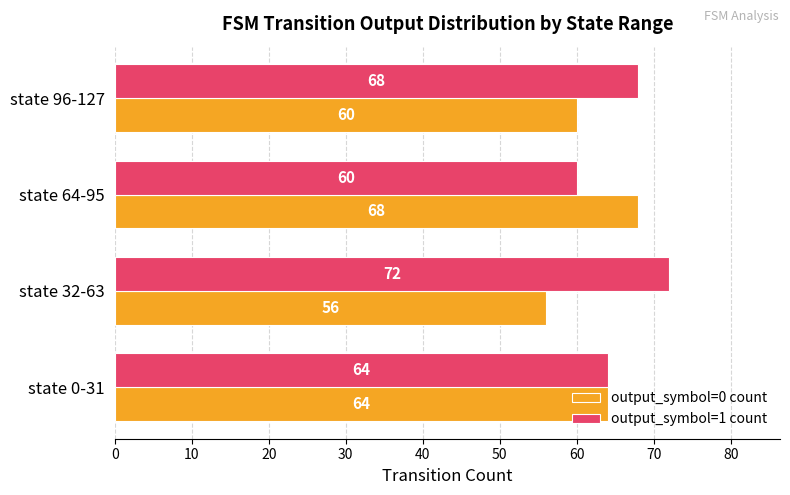

What is the difference between the maximum and minimum values in the output_symbol=1 count series?

12